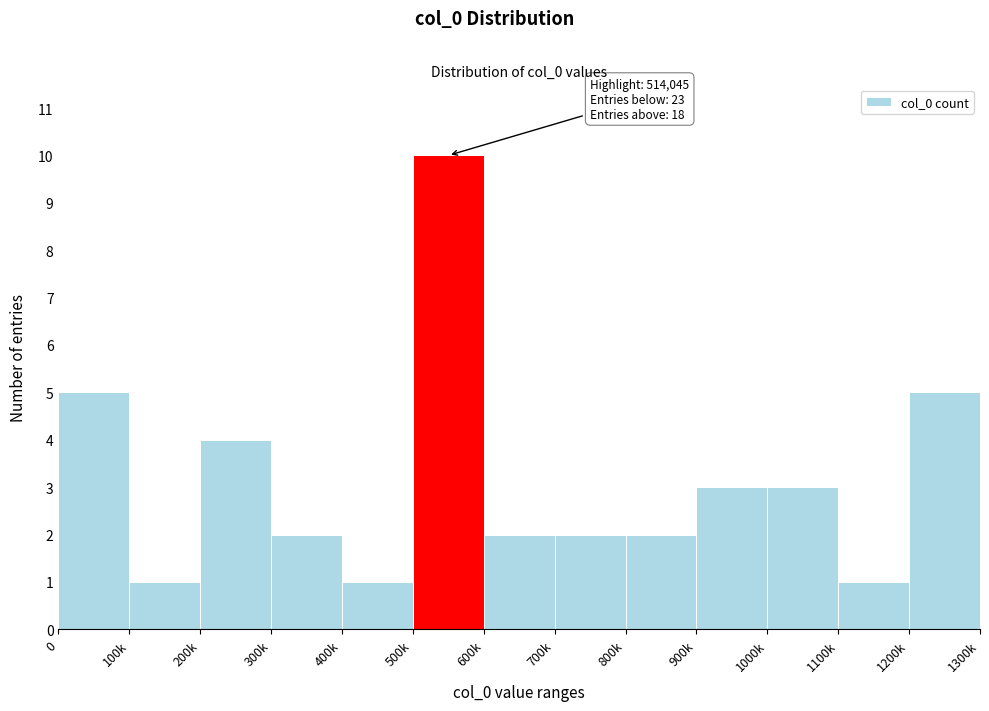

Reading left to right, list all the values displayed in this chart.

0=5	100k=1	200k=4	300k=2	400k=1	500k=10	600k=2	700k=2	800k=2	900k=3	1000k=3	1100k=1	1200k=5